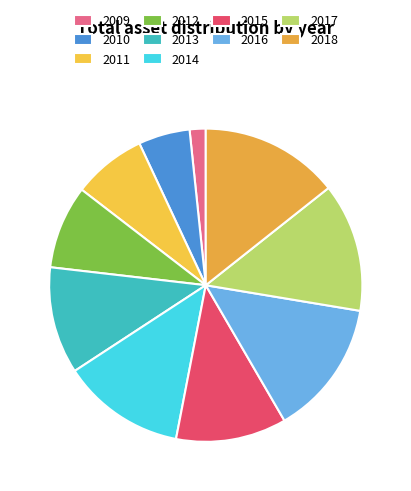

Does 2014 represent more than half of the total?

No